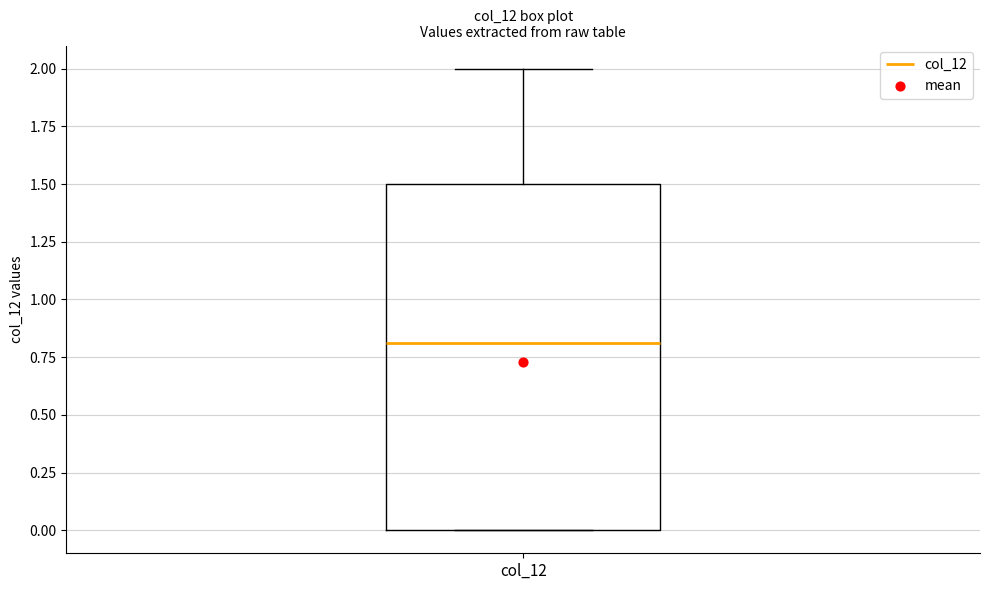

Transcribe this box plot: give where the median line is, the range the box spans, and where the two whiskers end, as read against the y-axis. The values are not printed on the chart, so give them approximately, as read against the axis.

median 0.8, box 0.0 to 1.5, whiskers 0.0 to 2.0